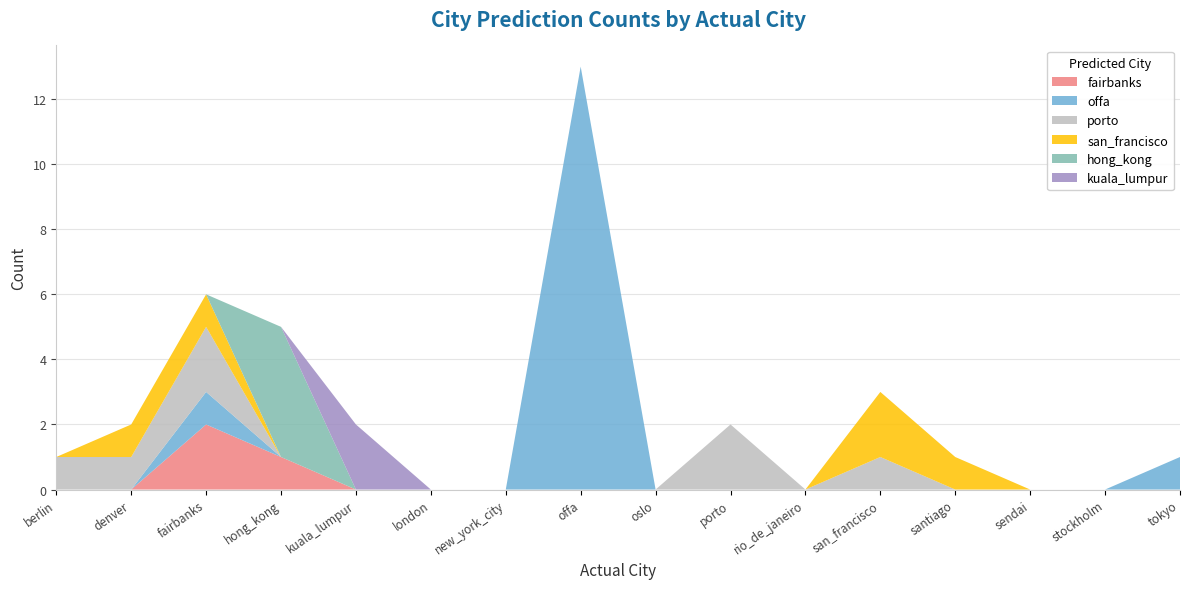

Reading right to left, list all the values displayed in this chart.

fairbanks: 0	0	0	0	0	0	0	0	0	0	0	0	1	2	0	0
offa: 1	0	0	0	0	0	0	0	13	0	0	0	0	1	0	0
porto: 0	0	0	0	1	0	2	0	0	0	0	0	0	2	1	1
san_francisco: 0	0	0	1	2	0	0	0	0	0	0	0	0	1	1	0
hong_kong: 0	0	0	0	0	0	0	0	0	0	0	0	4	0	0	0
kuala_lumpur: 0	0	0	0	0	0	0	0	0	0	0	2	0	0	0	0